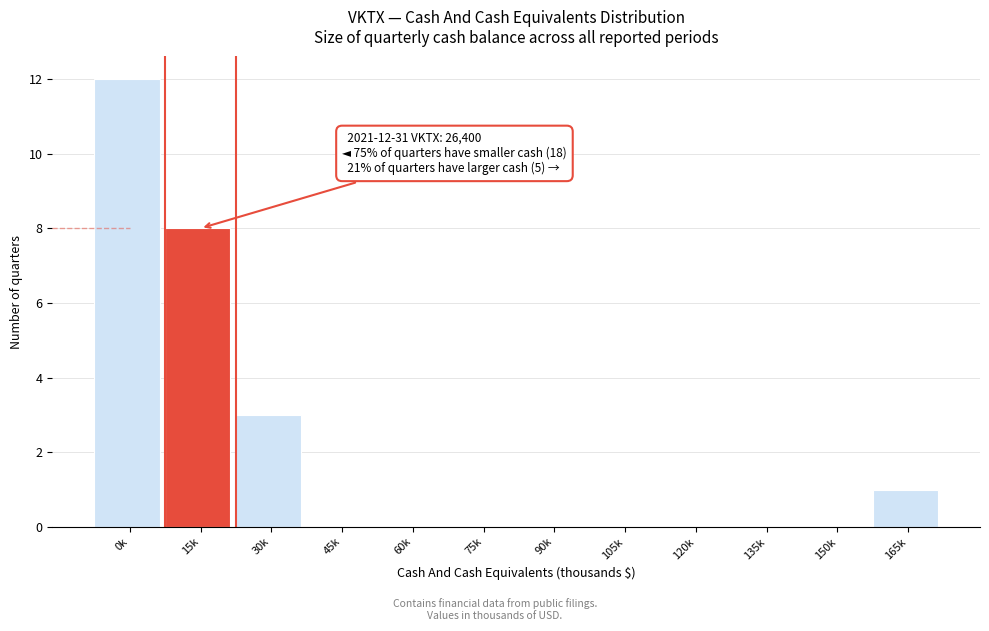

Reading left to right, what are all the values shown in this chart?

0k=12	15k=8	30k=3	45k=0	60k=0	75k=0	90k=0	105k=0	120k=0	135k=0	150k=0	165k=1